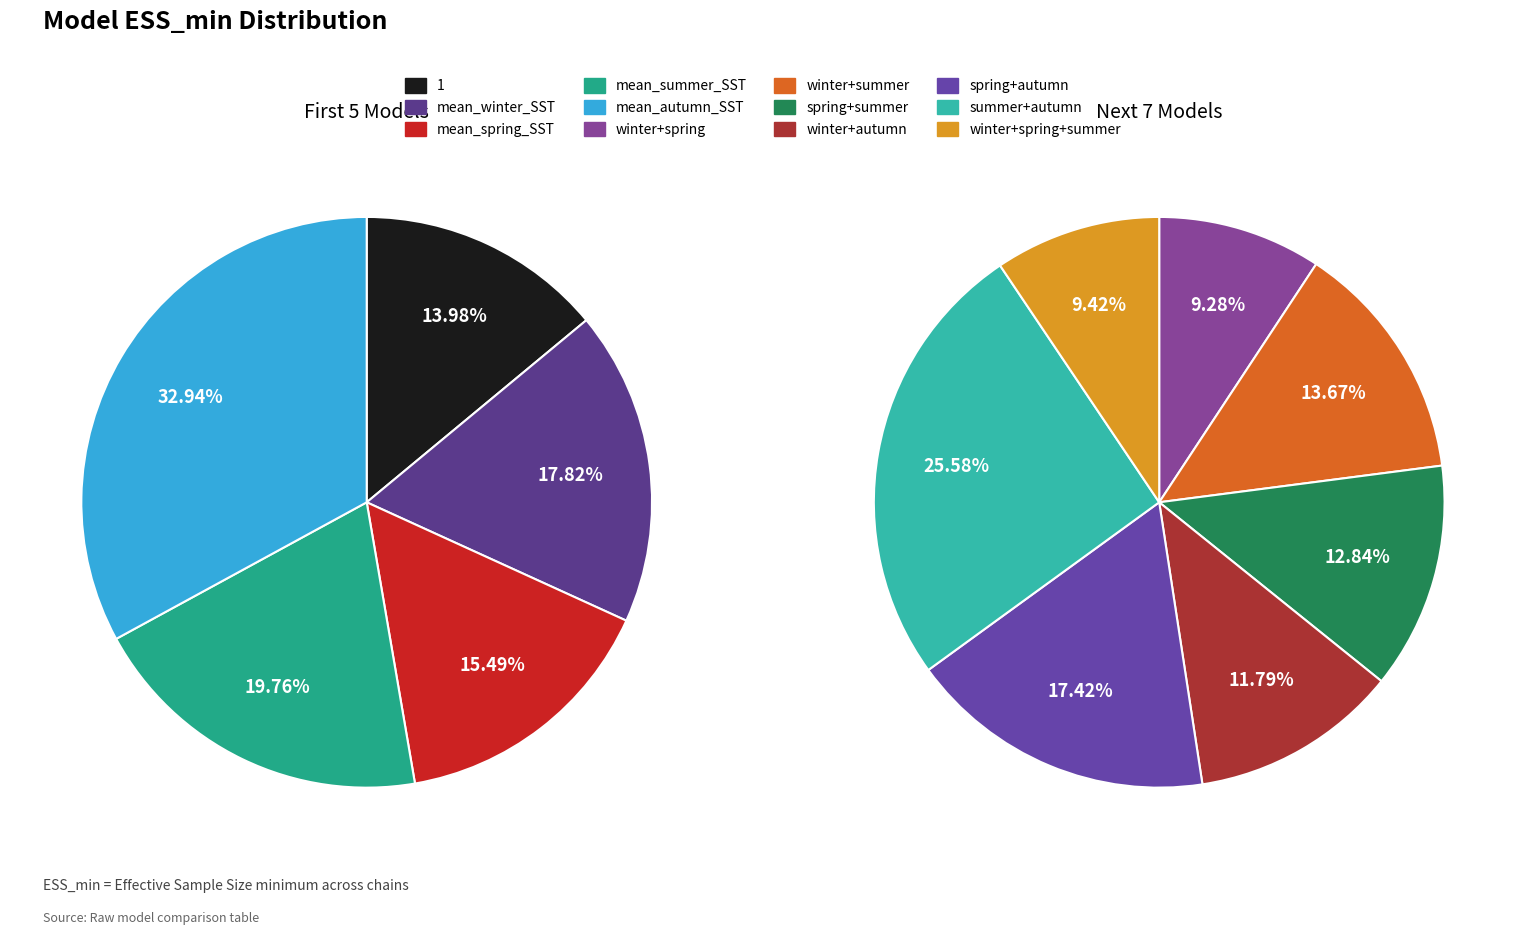

Approximately how many times larger is the value at spring+summer compared to spring+autumn?

0.7